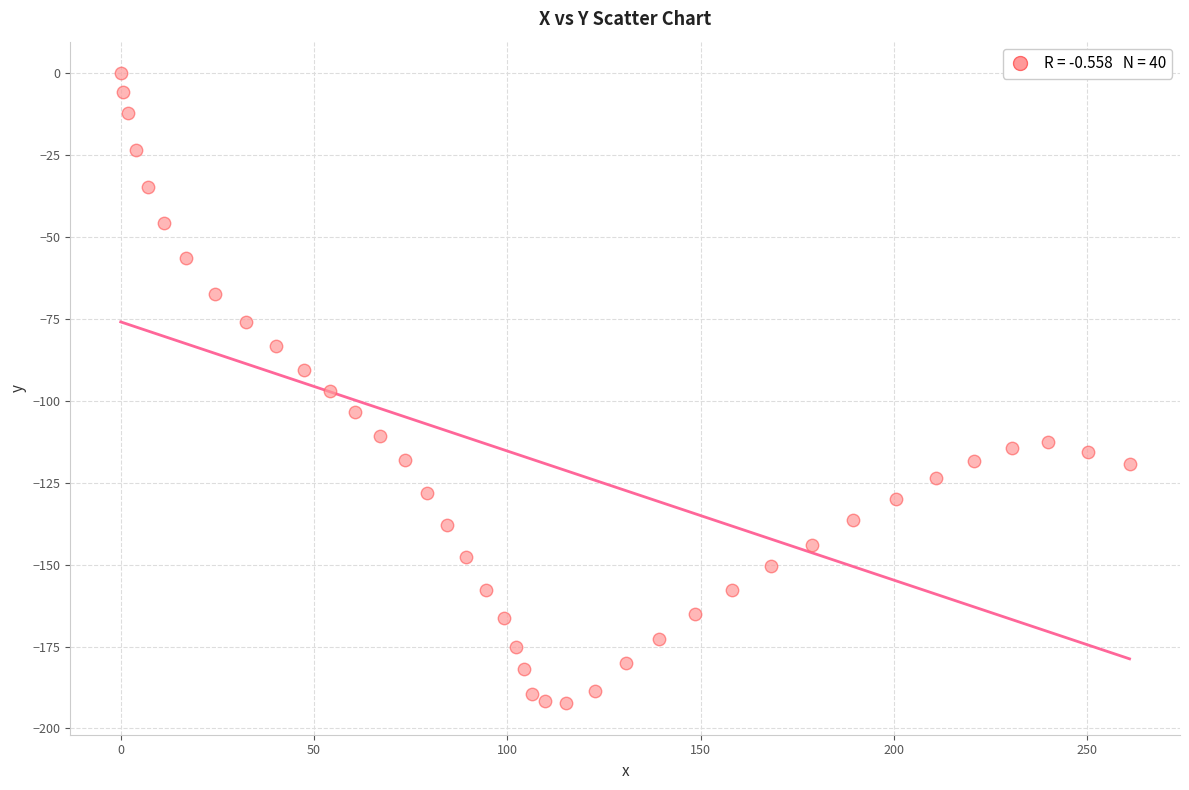

What is the range of Y values (max minus min)?

192.3